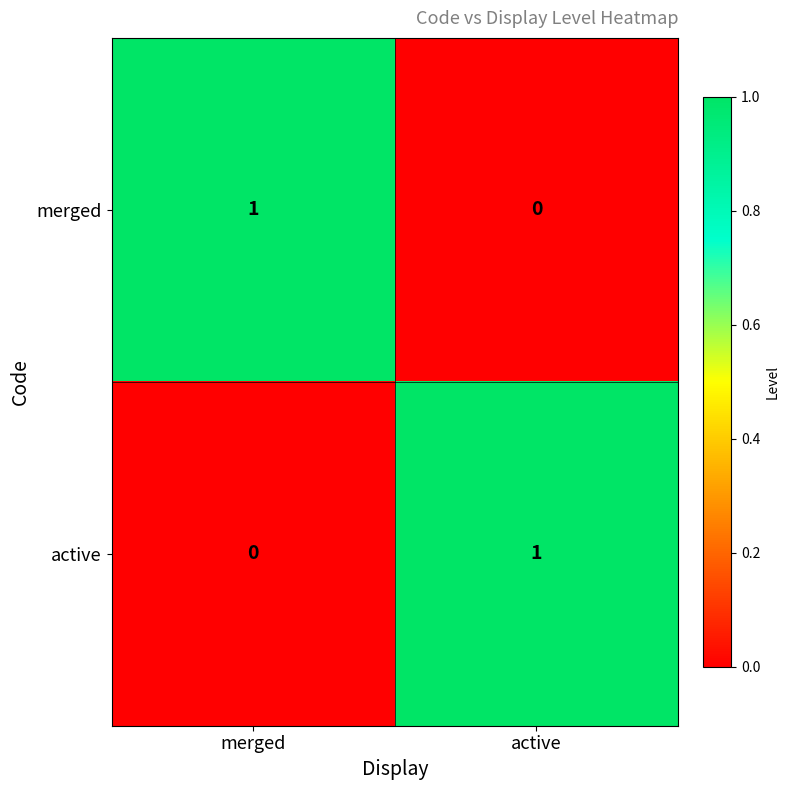

List the labels in order of active value, largest first.

active, merged